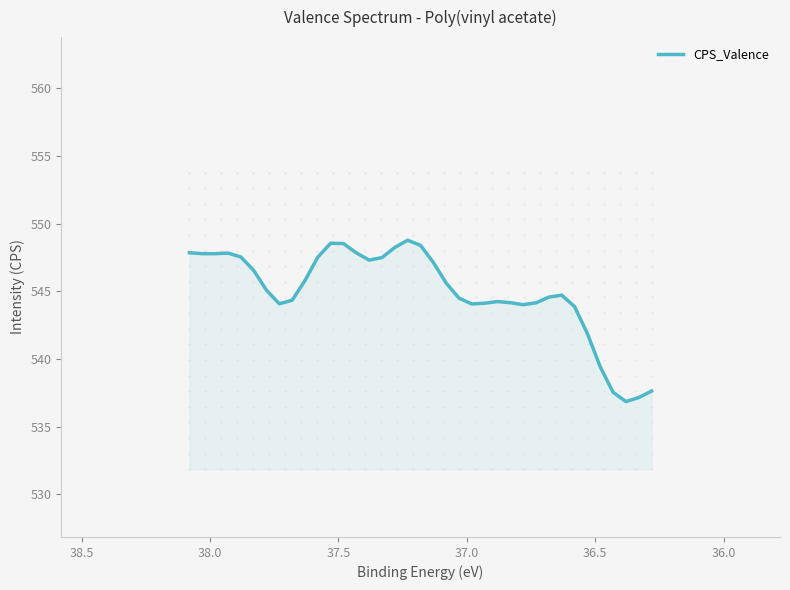

What is the average value?

544.9